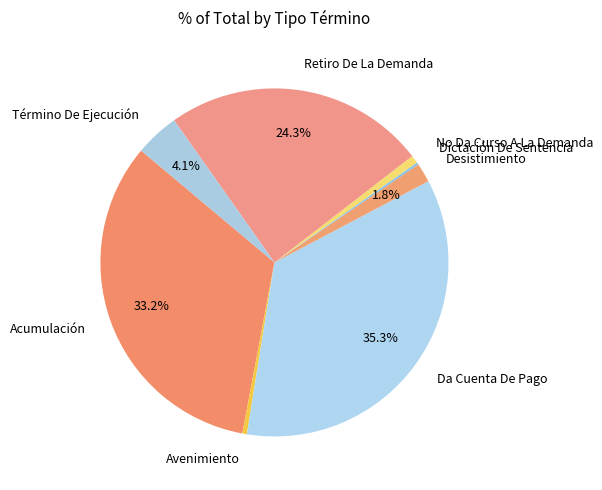

Which has a higher value, Desistimiento or Acumulación?

Acumulación